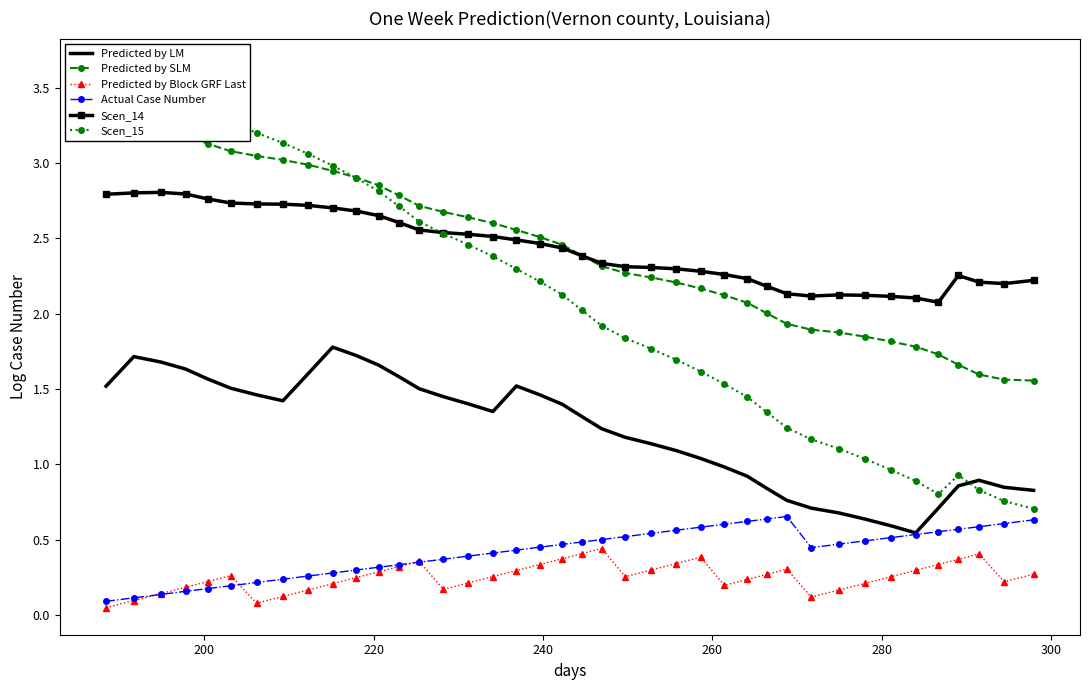

True or false: Predicted by SLM and Scen_14 intersect in this chart.

True